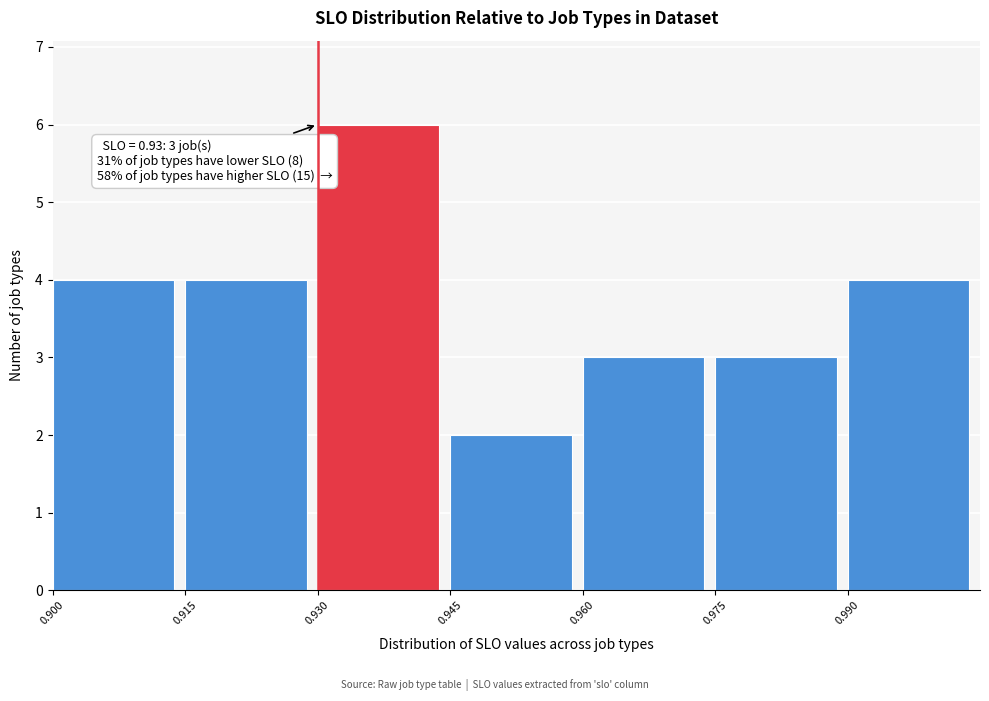

Over which range of the x-axis is the bar tallest?

0.930 to 0.945